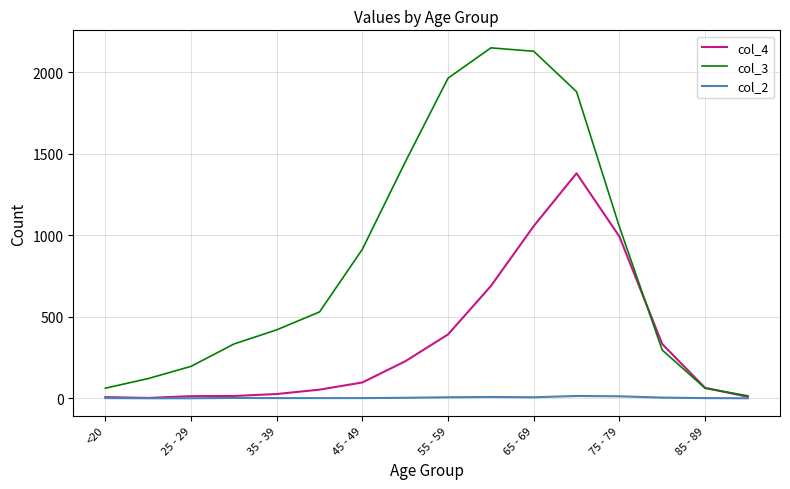

Which series has the widest spread of values?

col_3